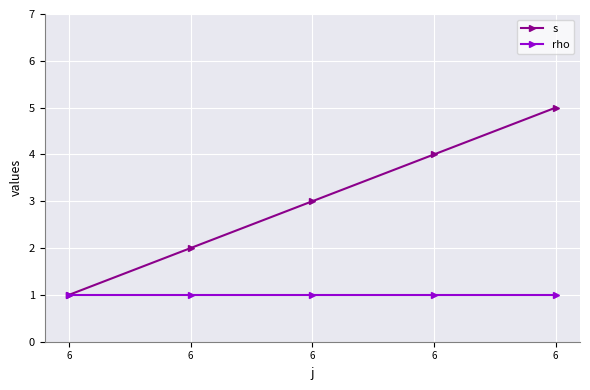

What are all the series names shown in the legend?

s, rho